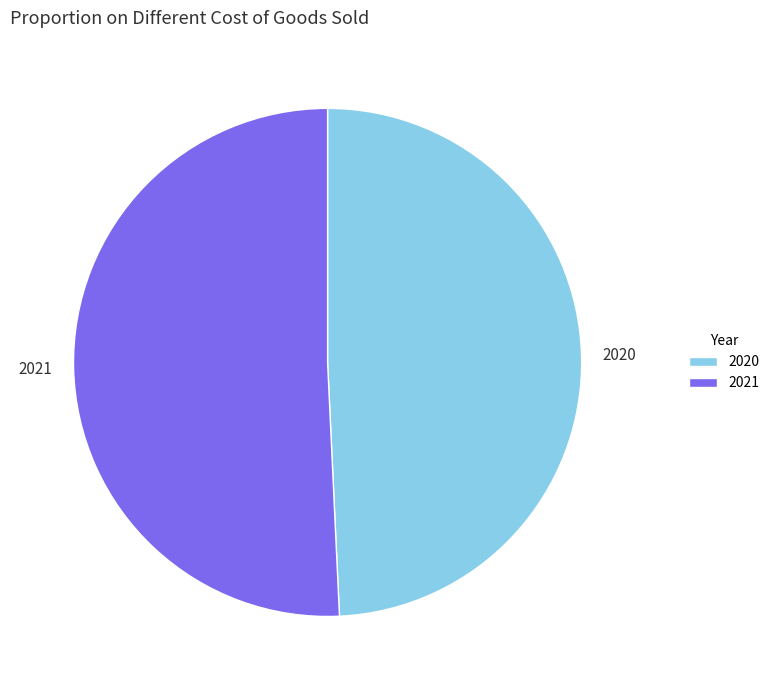

Is it true that 2021 is 51% of the pie?

True